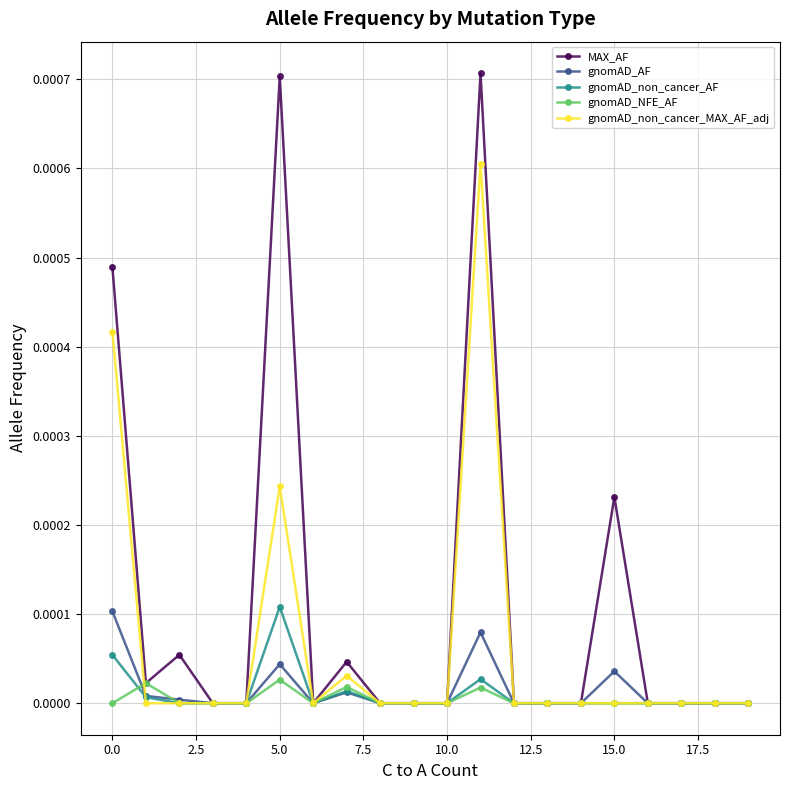

Which series has the widest spread of values?

MAX_AF